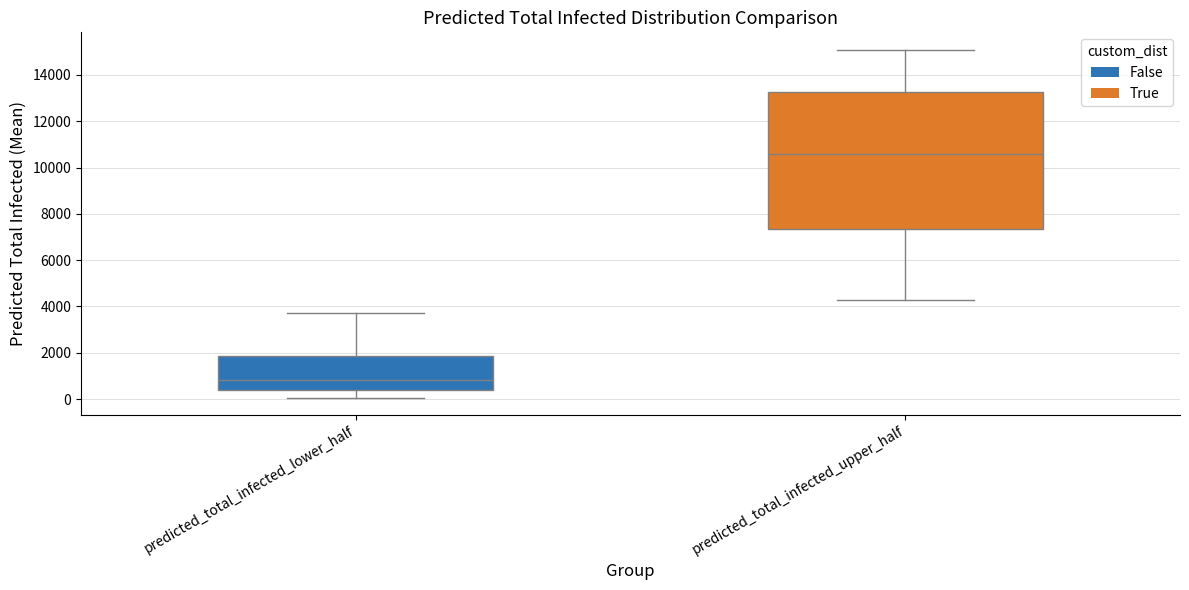

Comparing the boxes themselves (not the whiskers), which one is the tallest?

predicted_total_infected_upper_half